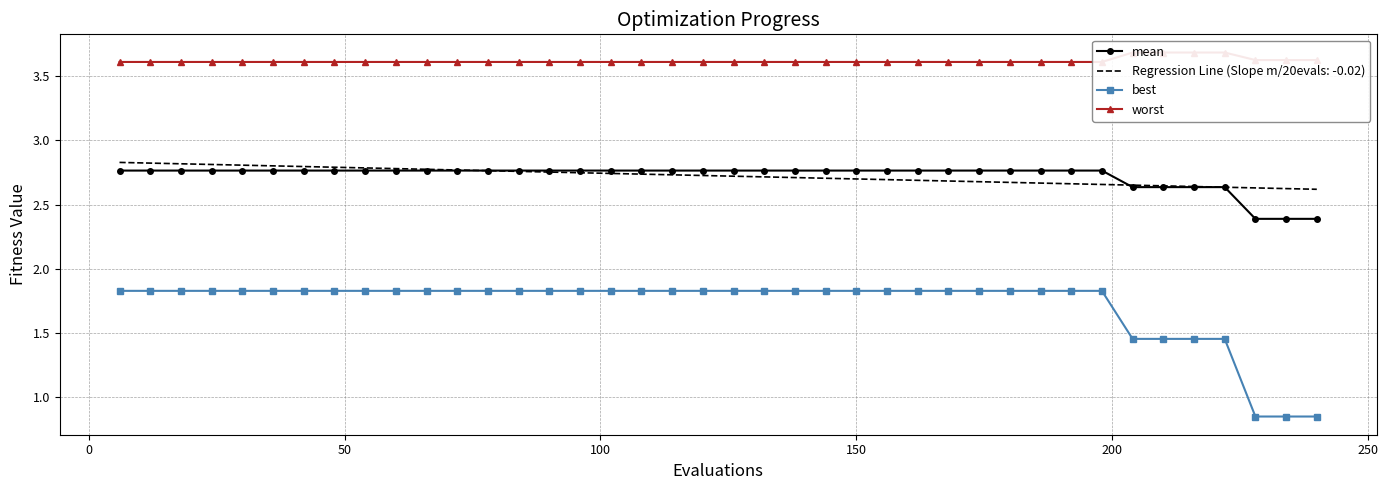

True or false: Regression Line (Slope m/20evals: -0.02) and best intersect in this chart.

False